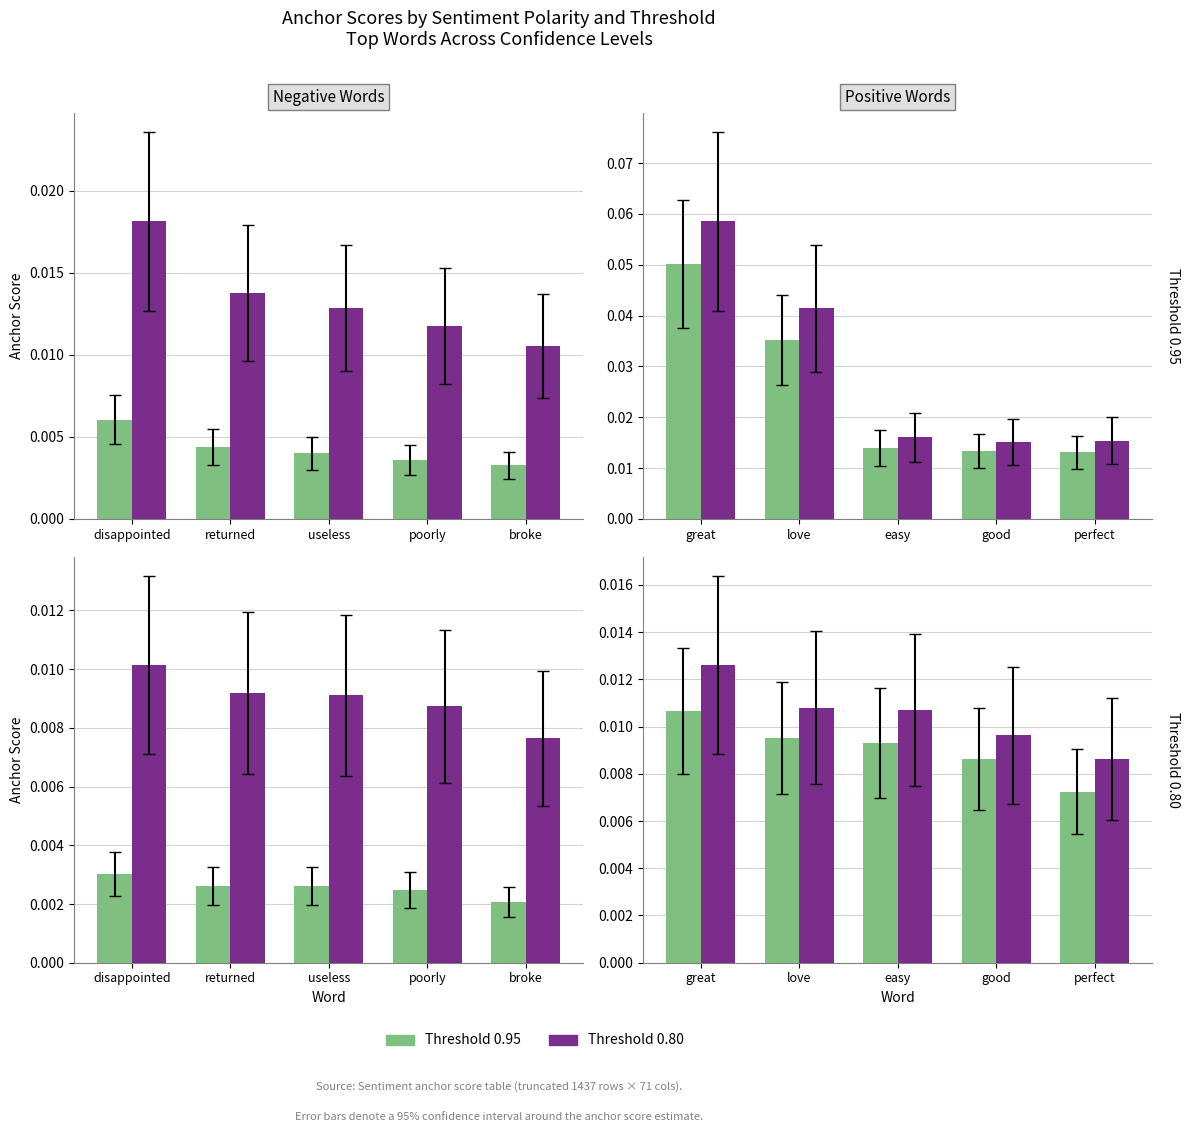

Is it true that Threshold 0.95 equals 0.0 at good?

False